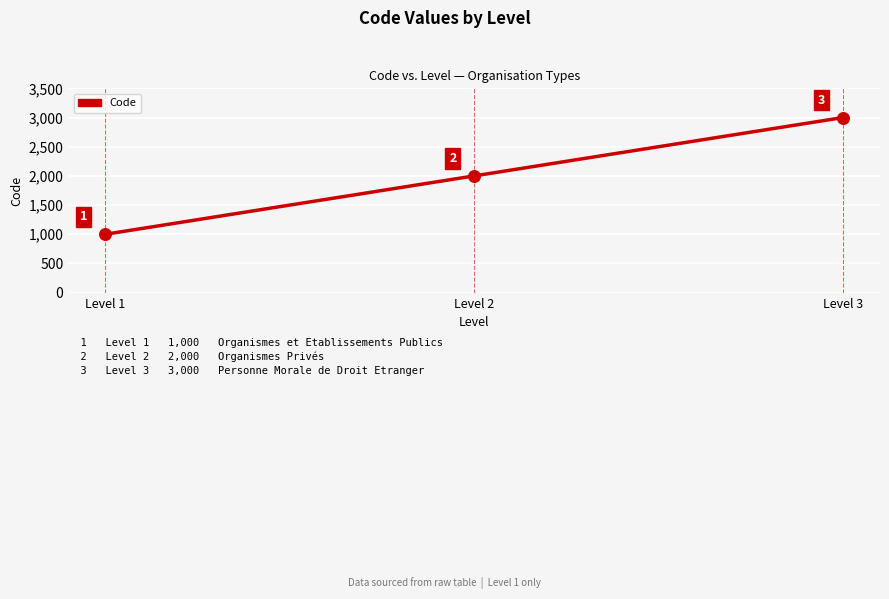

What is the ratio of the value at Level 1 to the value at Level 2?

0.5